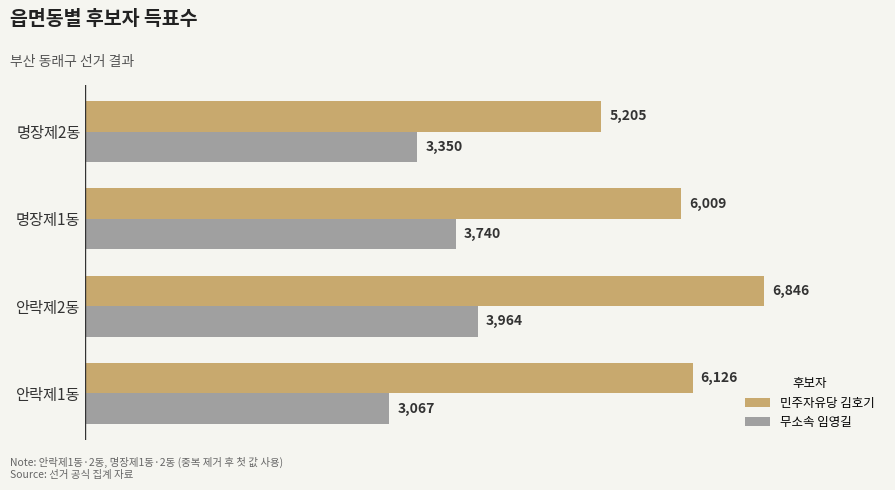

List the labels in order of 민주자유당 김호기 value, largest first.

안락제2동, 안락제1동, 명장제1동, 명장제2동